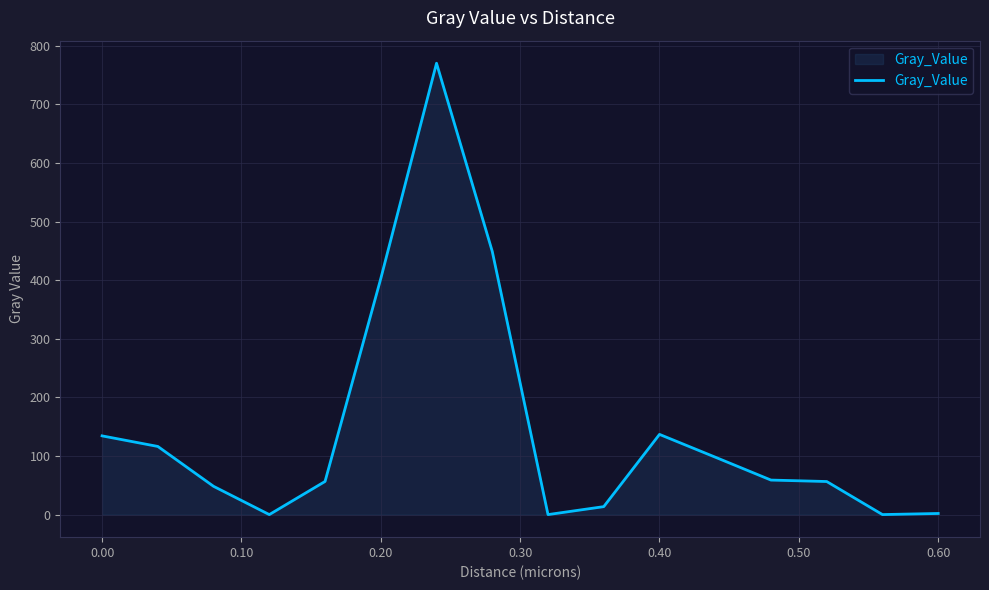

What is the difference between the maximum and minimum values?

770.0